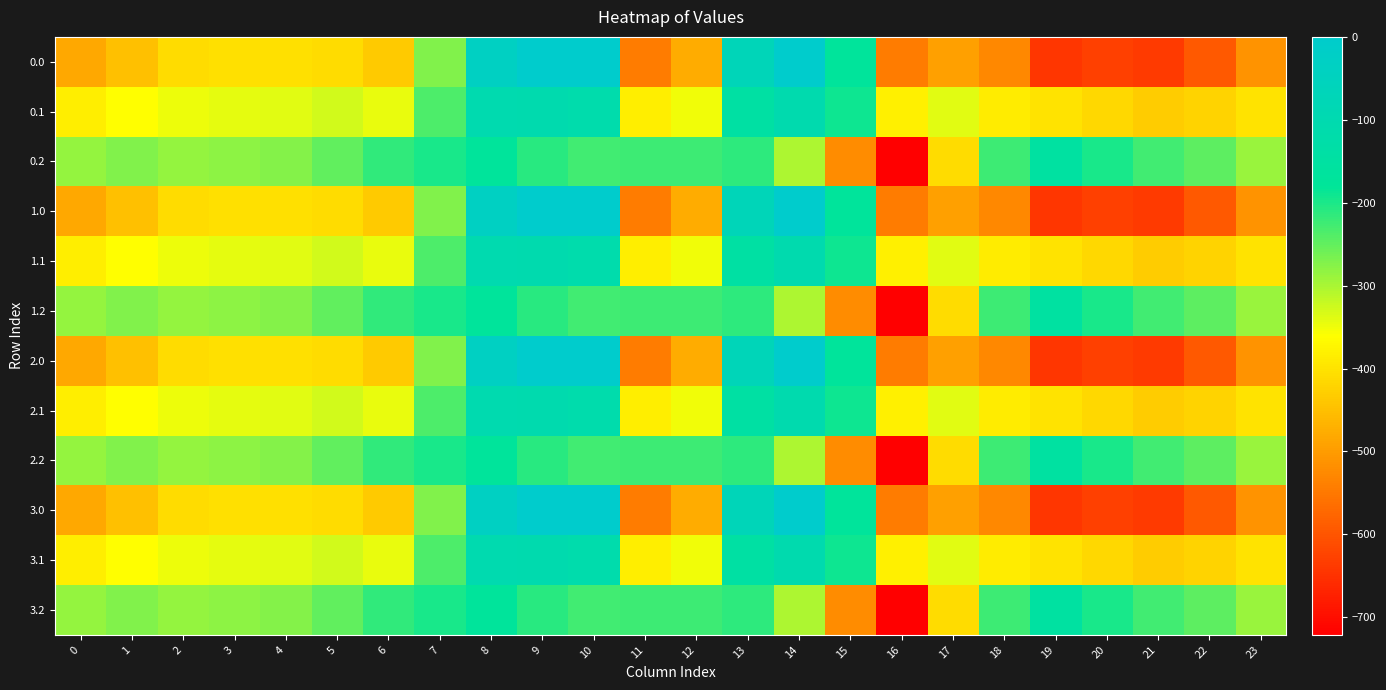

Rank the series at 15 from lowest to highest value.

0.2, 1.2, 2.2, 3.2, 0.1, 1.1, 2.1, 3.1, 0.0, 1.0, 2.0, 3.0